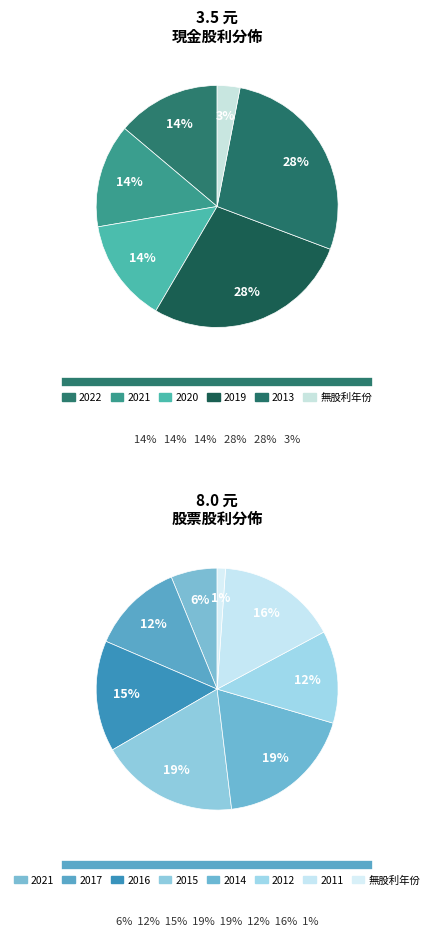

At 2011, list the series in order from smallest to largest.

現金股利, 股票股利